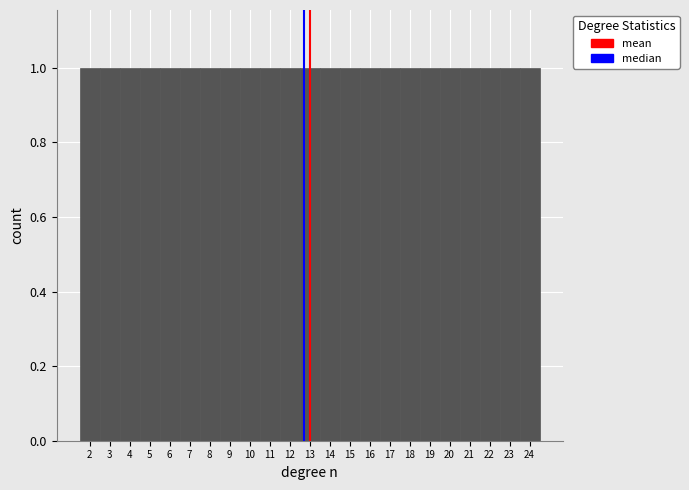

What is the height of the bar covering 10.5 to 11.5 on the x-axis? The values are not printed on the chart, so give them approximately, as read against the axis.

1